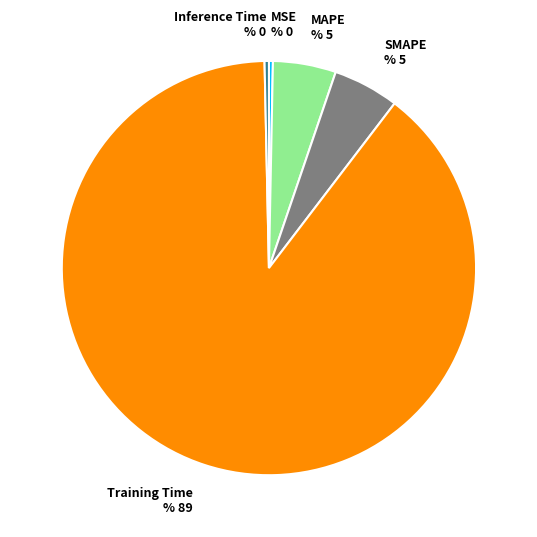

True or false: SMAPE % 5 accounts for 5% of the total.

True